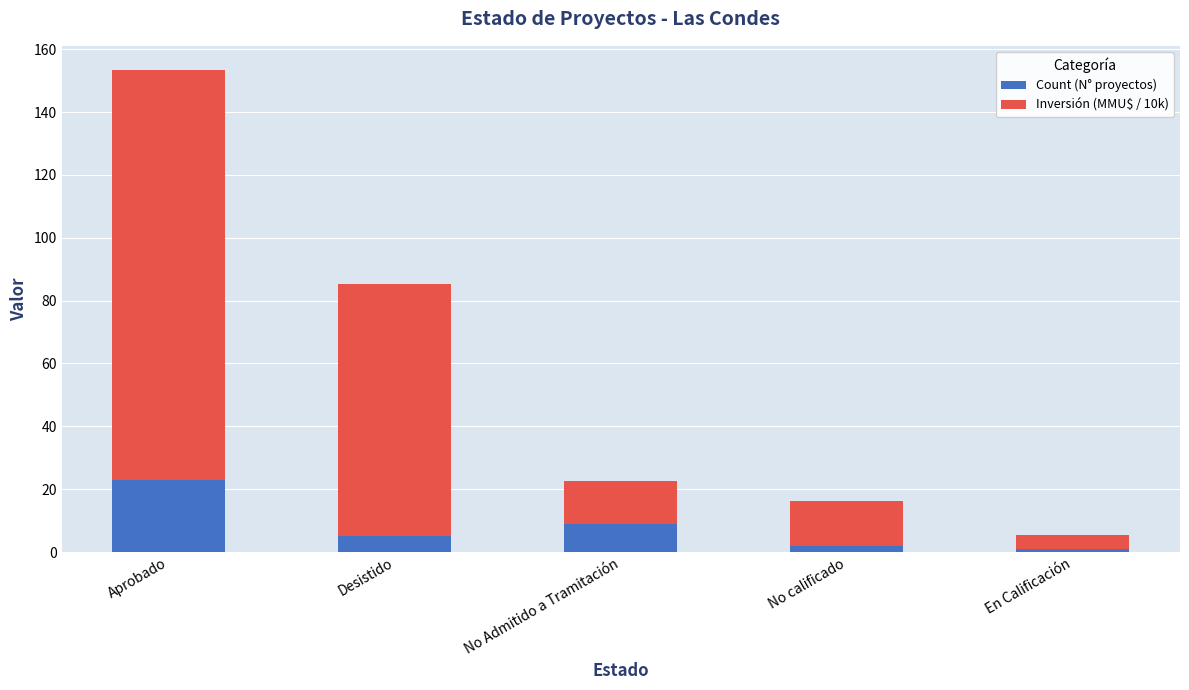

Is it true that Count (N° proyectos) equals 1.0 at En Calificación?

True